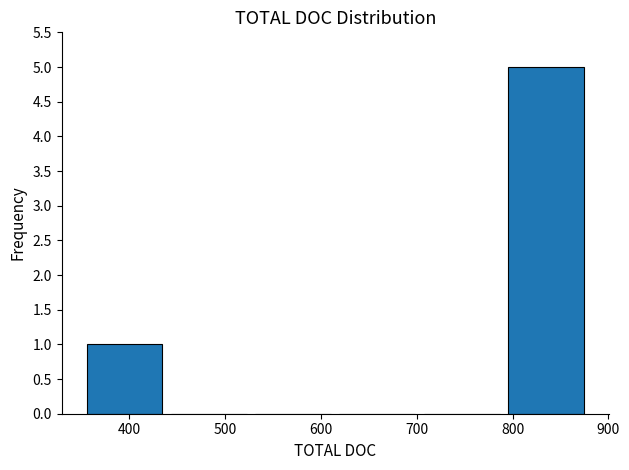

What is the height of the bar covering 351 to 439 on the x-axis? Neither the bar edges nor the heights are printed on the chart, so give them approximately, as read against the axes.

1